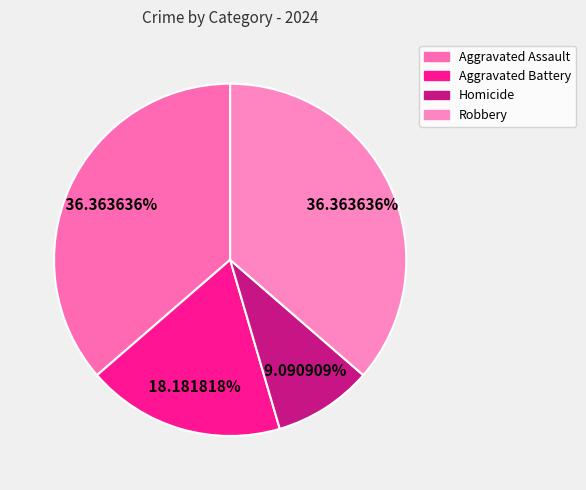

Do Aggravated Assault and Robbery together represent more than half of the pie?

Yes